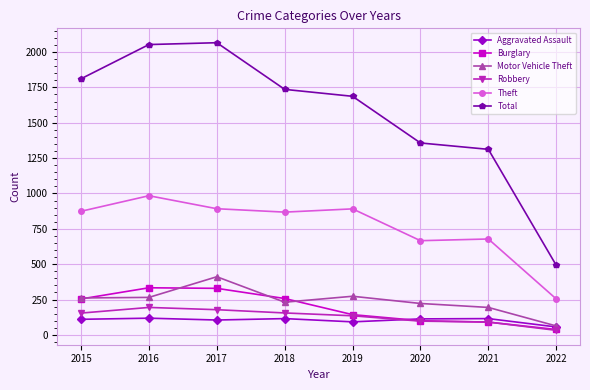

True or false: Total has more than 2 interior local peaks.

False